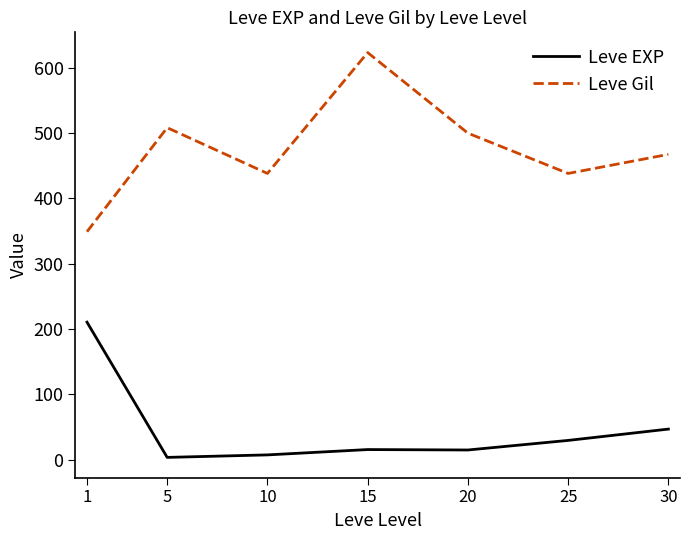

What is the difference between the highest and lowest values at 25?

408.7